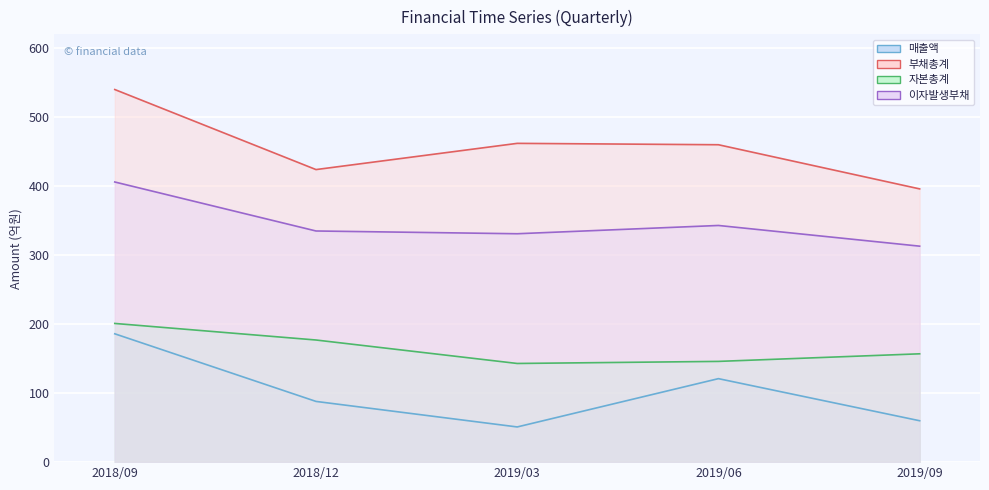

True or false: 부채총계 and 자본총계 cross at least once.

False